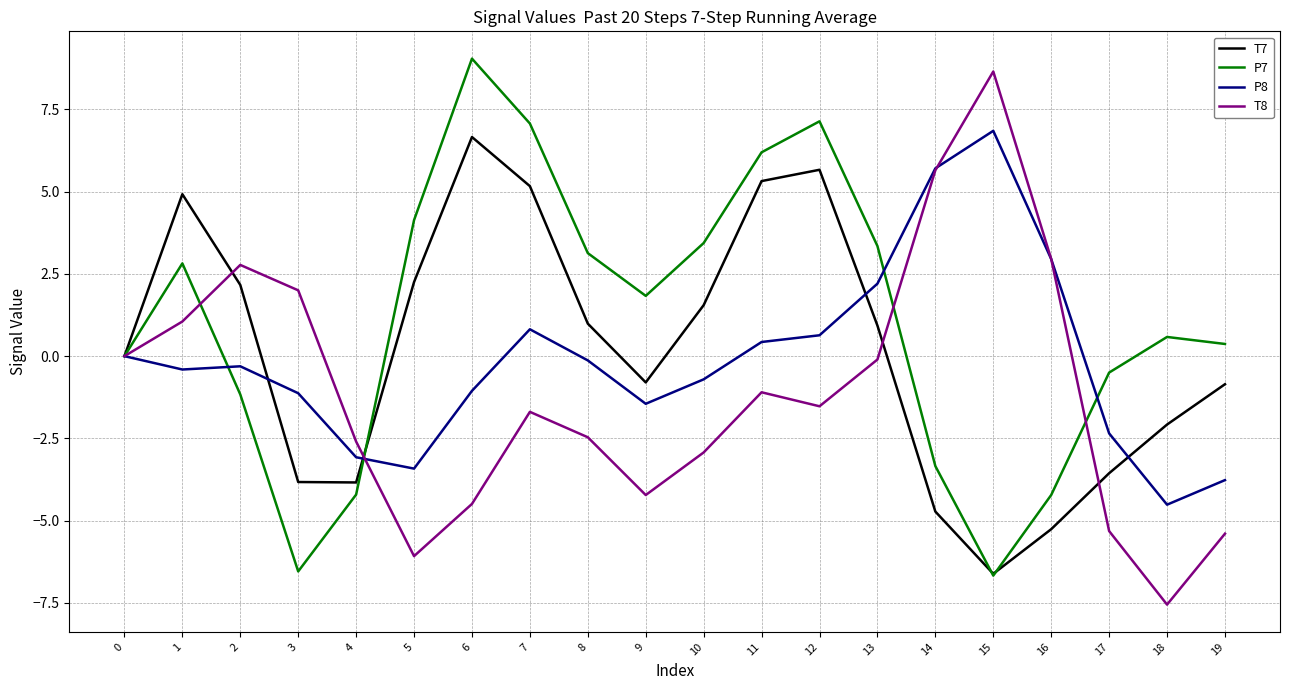

What is the minimum value shown in the chart?

-7.6